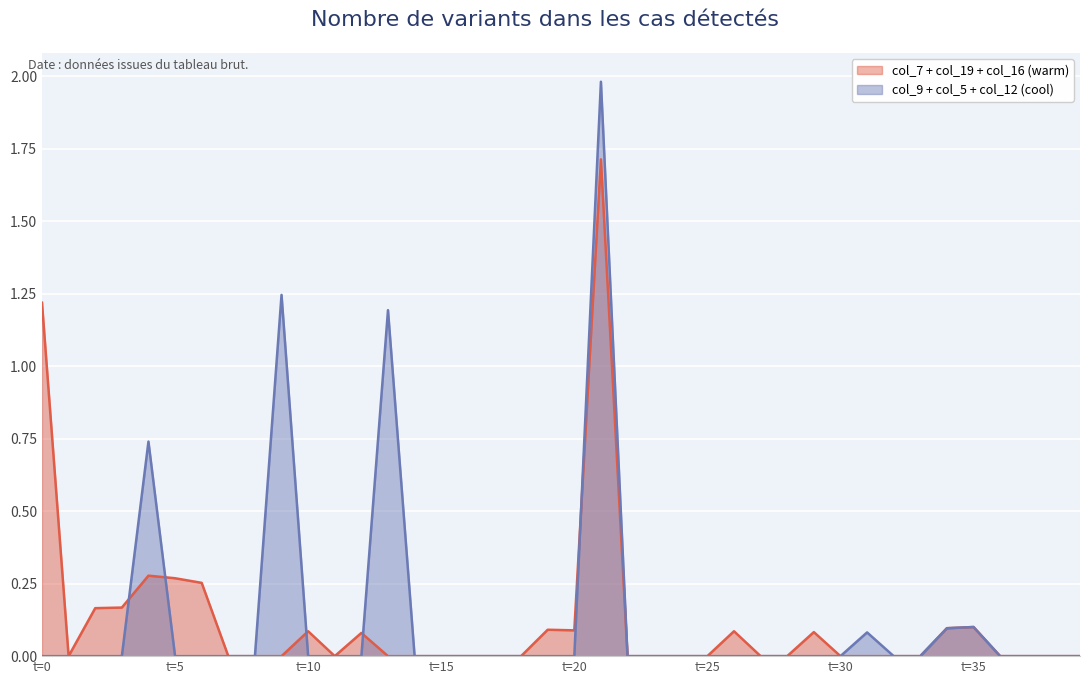

Reading left to right, transcribe all the data shown in this chart.

col_7: 0.5	0.0	0.1	0.1	0.2	0.1	0.1	0.0	0.0	0.0	0.1	0.0	0.1	0.0	0.0	0.0	0.0	0.0	0.0	0.0	0.0	0.0	0.0	0.0	0.0	0.0	0.1	0.0	0.0	0.1	0.0	0.0	0.0	0.0	0.1	0.1	0.0	0.0	0.0	0.0
col_9: 0.0	0.0	0.0	0.0	0.7	0.0	0.0	0.0	0.0	0.0	0.0	0.0	0.0	1.2	0.0	0.0	0.0	0.0	0.0	0.0	0.0	0.0	0.0	0.0	0.0	0.0	0.0	0.0	0.0	0.0	0.0	0.0	0.0	0.0	0.1	0.1	0.0	0.0	0.0	0.0
col_16: 0.0	0.0	0.0	0.0	0.0	0.0	0.0	0.0	0.0	0.0	0.0	0.0	0.0	0.0	0.0	0.0	0.0	0.0	0.0	0.1	0.1	1.7	0.0	0.0	0.0	0.0	0.0	0.0	0.0	0.0	0.0	0.0	0.0	0.0	0.0	0.0	0.0	0.0	0.0	0.0
col_19: 0.7	0.0	0.1	0.1	0.0	0.2	0.2	0.0	0.0	0.0	0.0	0.0	0.0	0.0	0.0	0.0	0.0	0.0	0.0	0.0	0.0	0.0	0.0	0.0	0.0	0.0	0.0	0.0	0.0	0.0	0.0	0.0	0.0	0.0	0.0	0.0	0.0	0.0	0.0	0.0
col_5: 0.0	0.0	0.0	0.0	0.0	0.0	0.0	0.0	0.0	1.2	0.0	0.0	0.0	0.0	0.0	0.0	0.0	0.0	0.0	0.0	0.0	0.0	0.0	0.0	0.0	0.0	0.0	0.0	0.0	0.0	0.0	0.1	0.0	0.0	0.0	0.0	0.0	0.0	0.0	0.0
col_12: 0.0	0.0	0.0	0.0	0.0	0.0	0.0	0.0	0.0	0.0	0.0	0.0	0.0	0.0	0.0	0.0	0.0	0.0	0.0	0.0	0.0	2.0	0.0	0.0	0.0	0.0	0.0	0.0	0.0	0.0	0.0	0.0	0.0	0.0	0.0	0.0	0.0	0.0	0.0	0.0